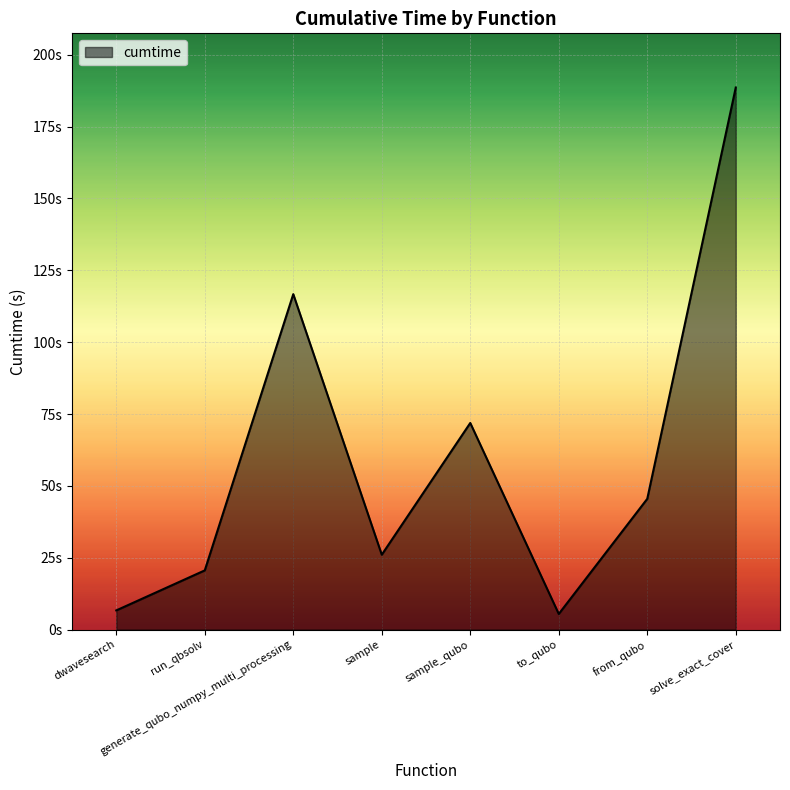

True or false: the data shows 35.2 at sample.

False